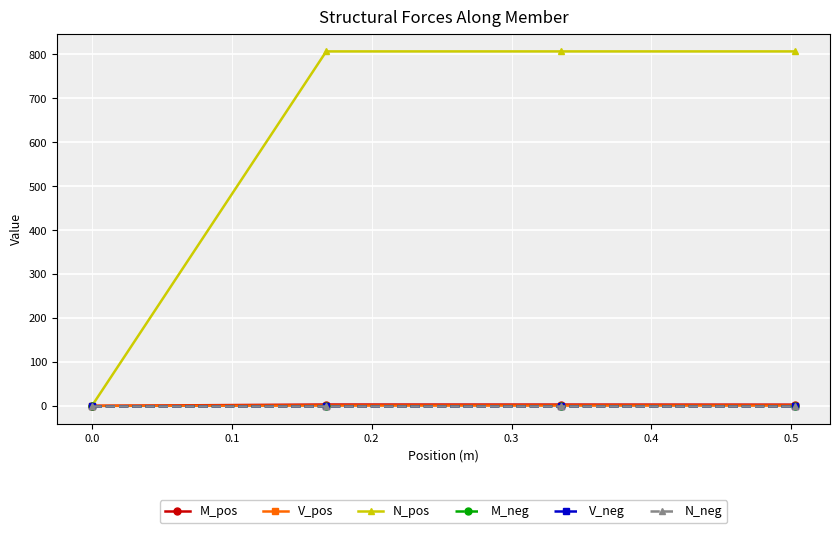

Reading left to right, what are all the values shown in this chart?

M_pos: 0.0	3.0	2.9	2.7
V_pos: 0.0	0.6	0.6	0.6
N_pos: 0.0	806.8	806.8	806.8
M_neg: 0.0	0.0	0.0	0.0
V_neg: 0.0	0.0	0.0	0.0
N_neg: 0.0	0.0	0.0	0.0